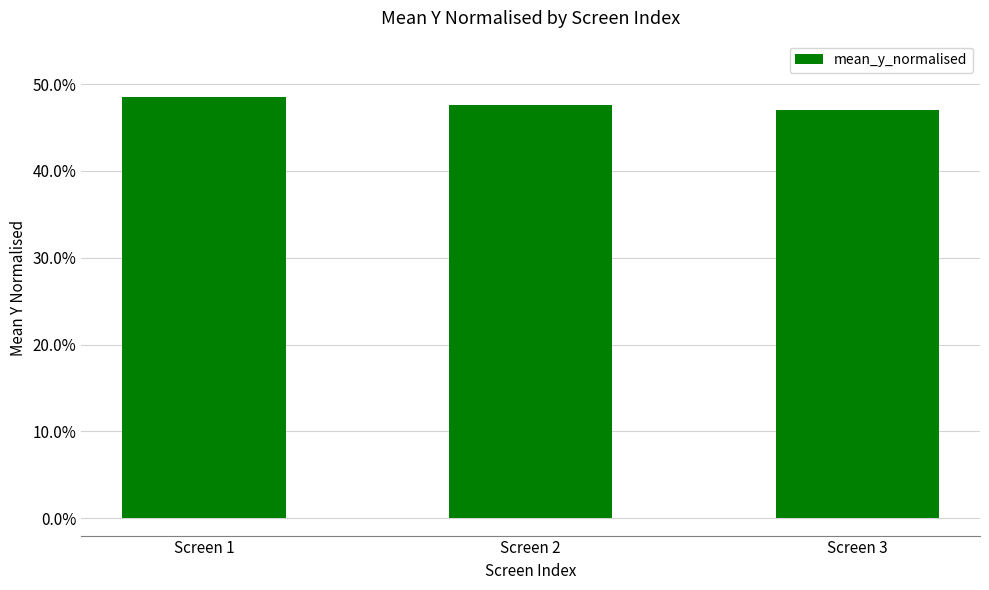

Reading left to right, extract all data points from this chart.

0.5	0.5	0.5